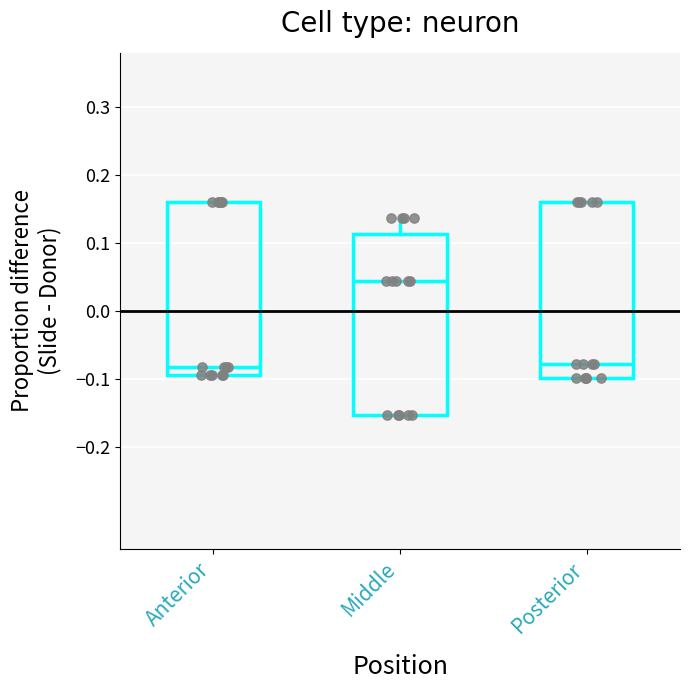

Reading left to right, read every box against the y-axis: the position of its median line, the range the box covers, and the ends of its whiskers. The values are not printed on the chart, so give them approximately, as read against the axis.

Anterior: median -0.08, box -0.09 to 0.16, whiskers -0.09 to 0.16
Middle: median 0.04, box -0.15 to 0.11, whiskers -0.15 to 0.14
Posterior: median -0.08, box -0.10 to 0.16, whiskers -0.10 to 0.16